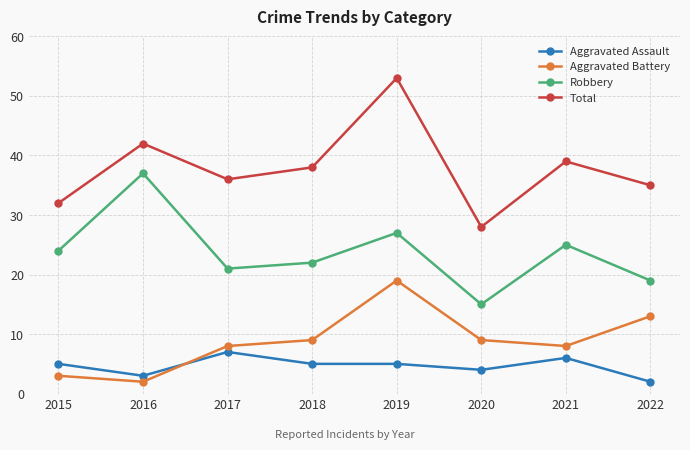

What are all the series names shown in the legend?

Aggravated Assault, Aggravated Battery, Robbery, Total